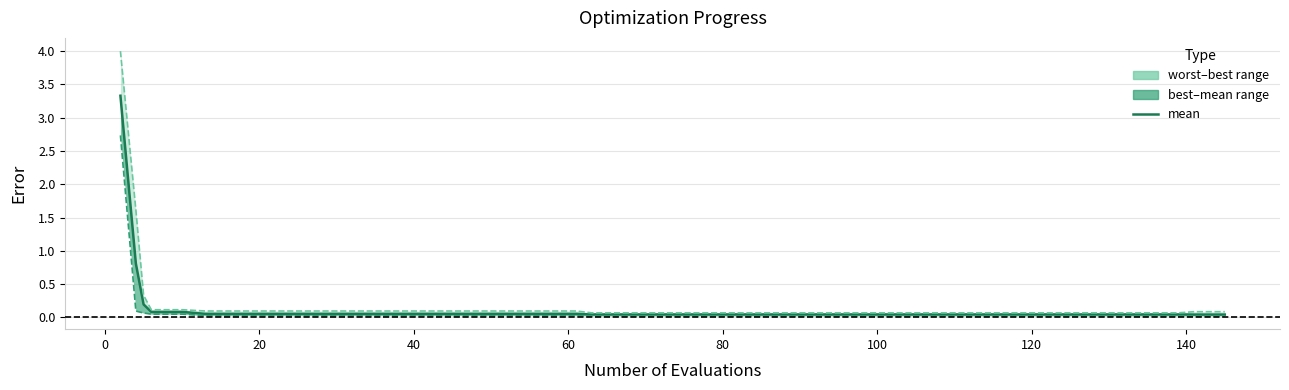

What is the difference between the maximum and minimum values in the worst series?

3.9